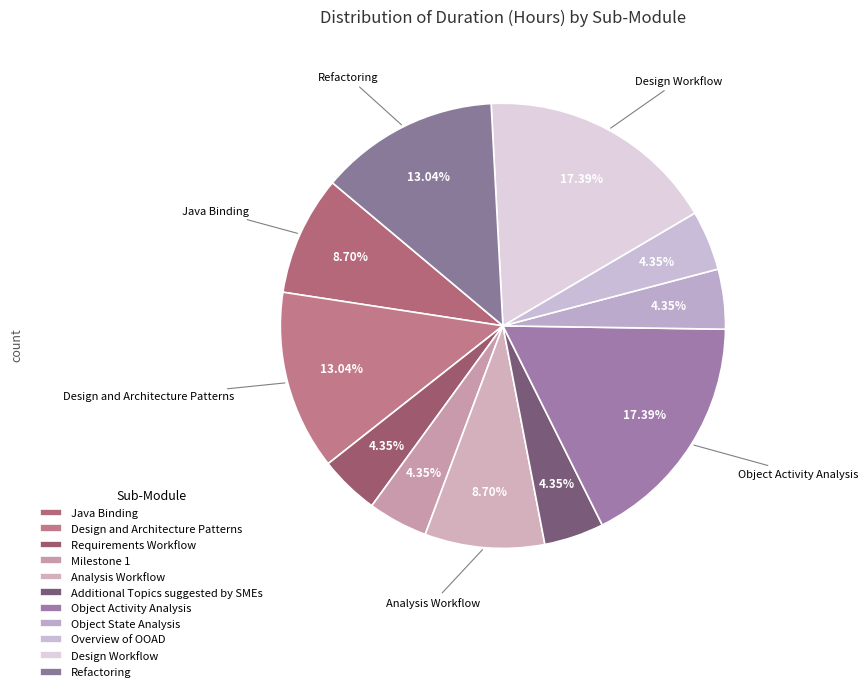

Rank the categories by value from lowest to highest.

Requirements Workflow, Milestone 1, Additional Topics suggested by SMEs, Object State Analysis, Overview of OOAD, Java Binding, Analysis Workflow, Design and Architecture Patterns, Refactoring, Object Activity Analysis, Design Workflow